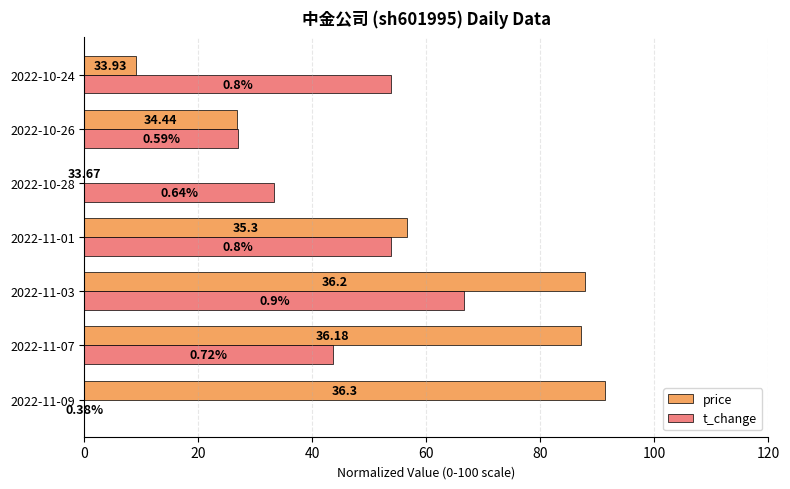

Which series has the largest range (max minus min)?

price